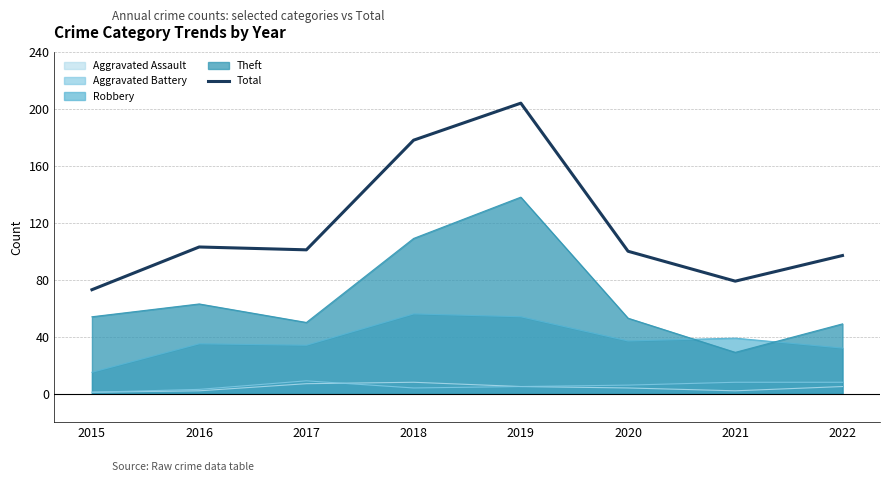

Is the value of Robbery at 2019 greater than the value of Total at 2018?

No